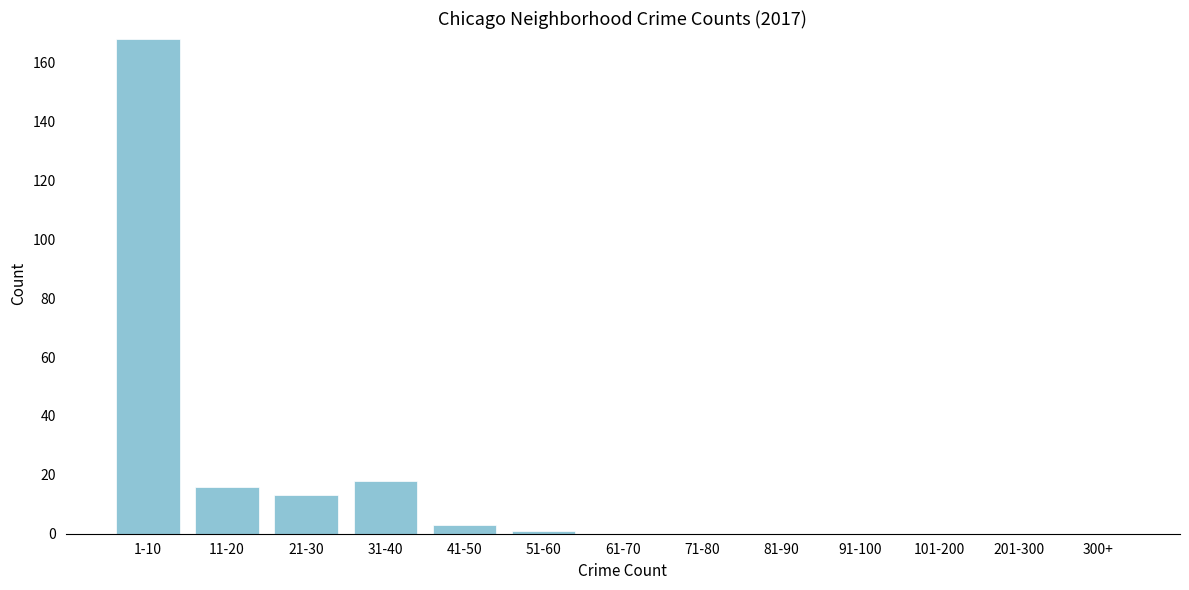

Reading right to left, what are all the values shown in this chart?

300+=0	201-300=0	101-200=0	91-100=0	81-90=0	71-80=0	61-70=0	51-60=1	41-50=3	31-40=18	21-30=13	11-20=16	1-10=168